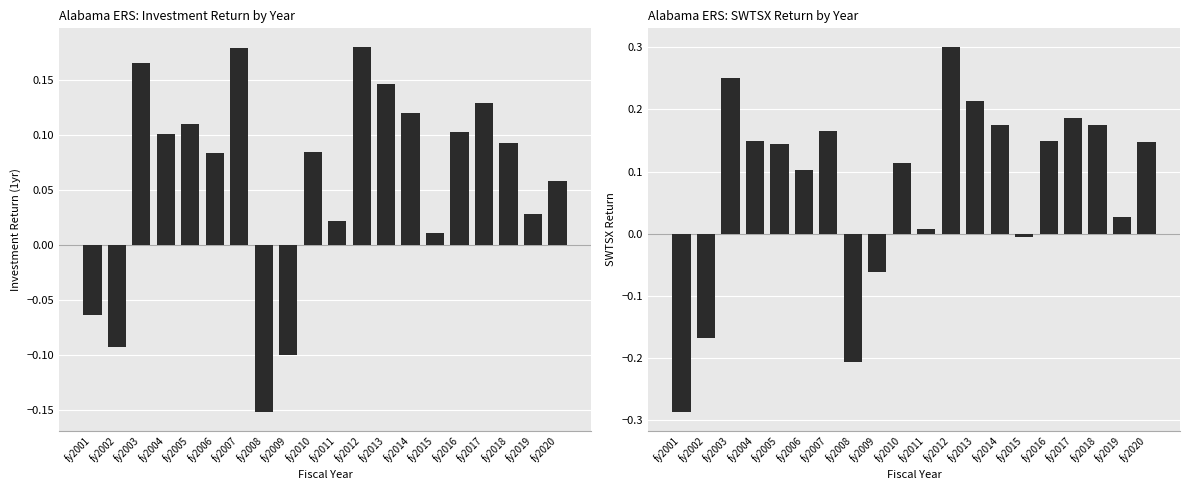

What is the average value of the InvestmentReturn_1yr series?

0.1